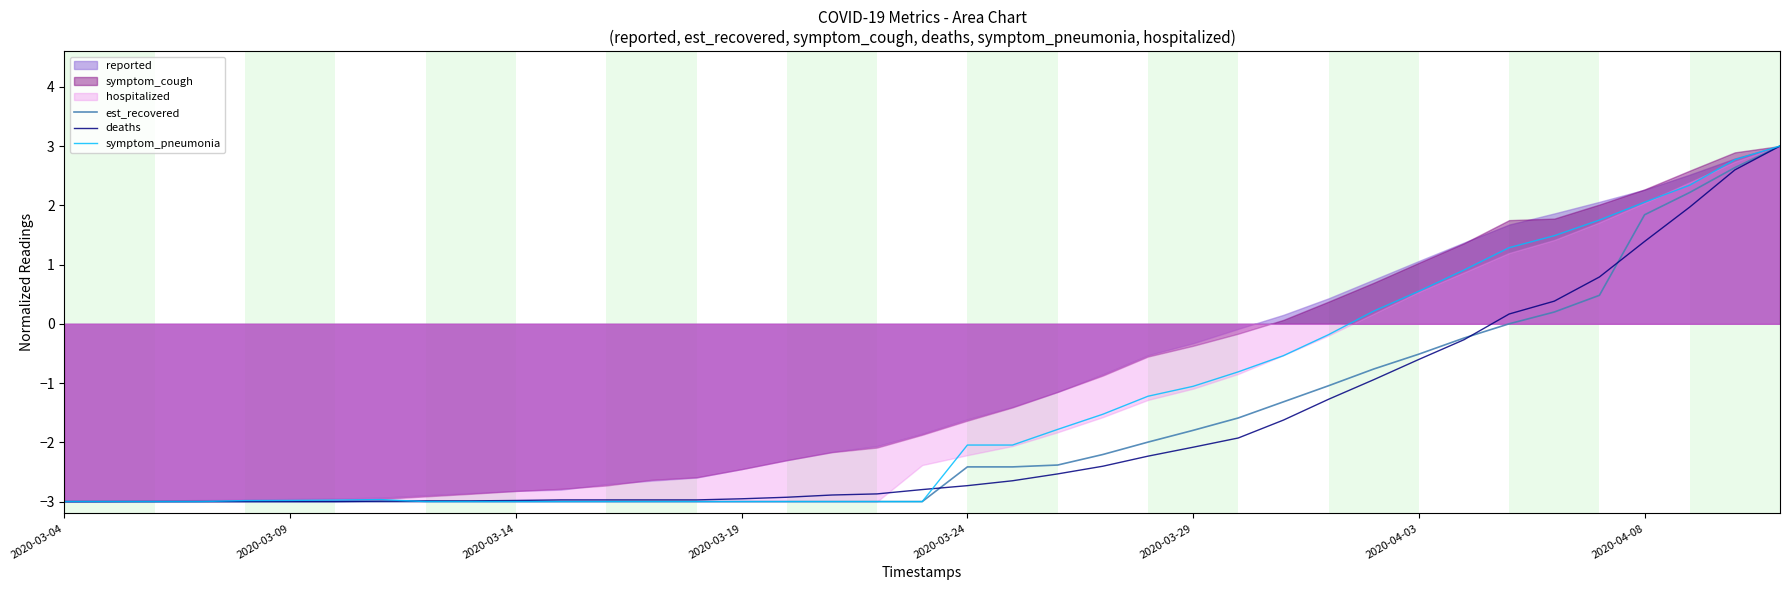

Rank the series at 28 from highest to lowest value.

symptom_pneumonia, est_recovered, deaths